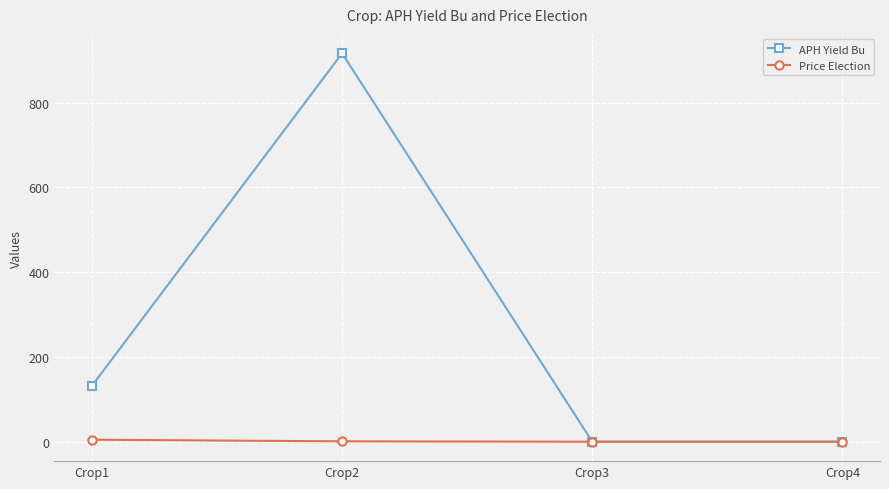

What is the highest value of the APH Yield Bu series?

916.5